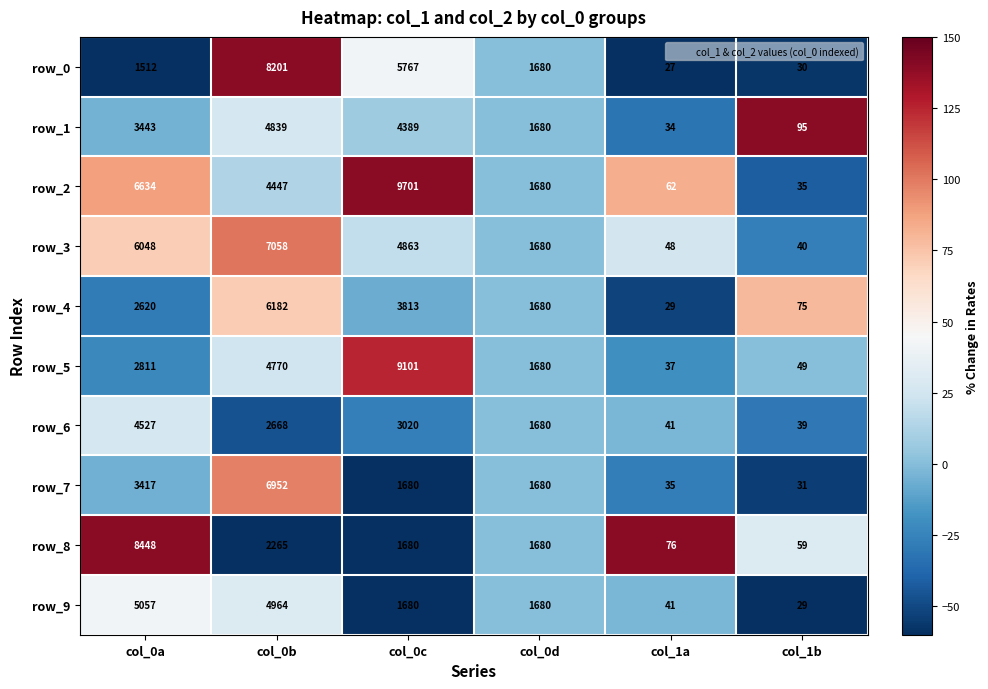

What is the sum of all row_7 values?

13795